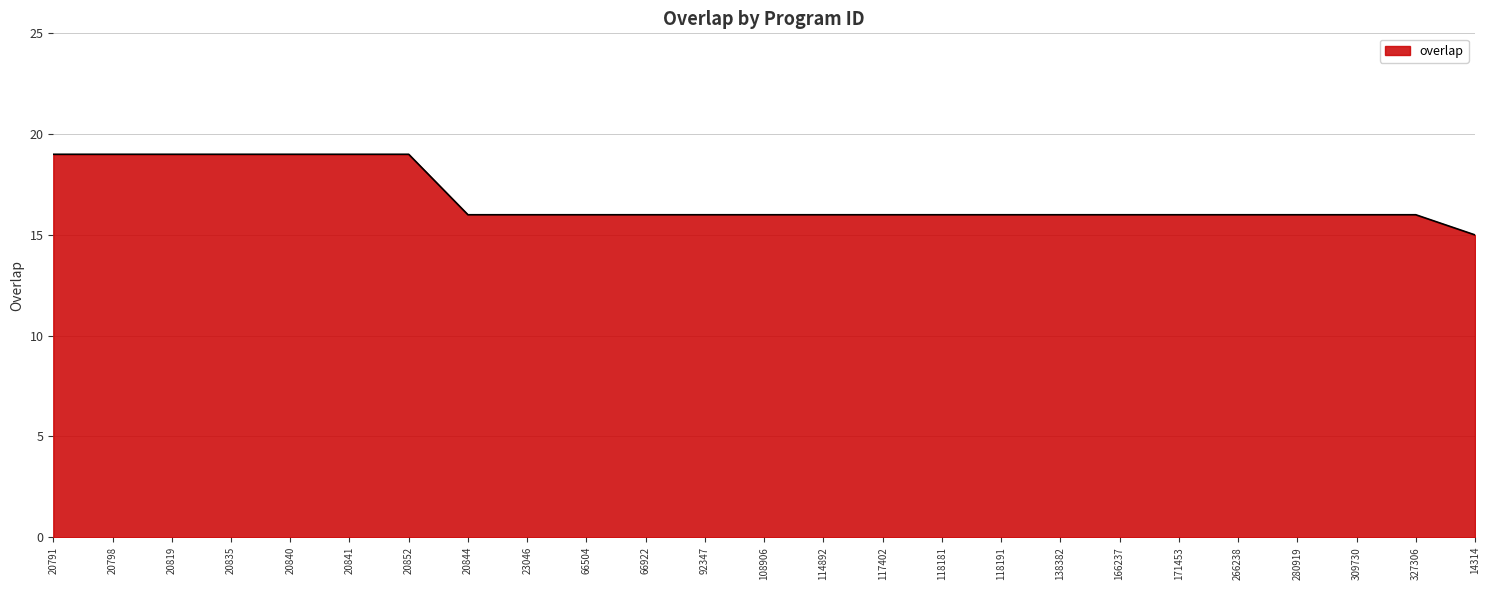

Count the values in the range 16 to 19.

24